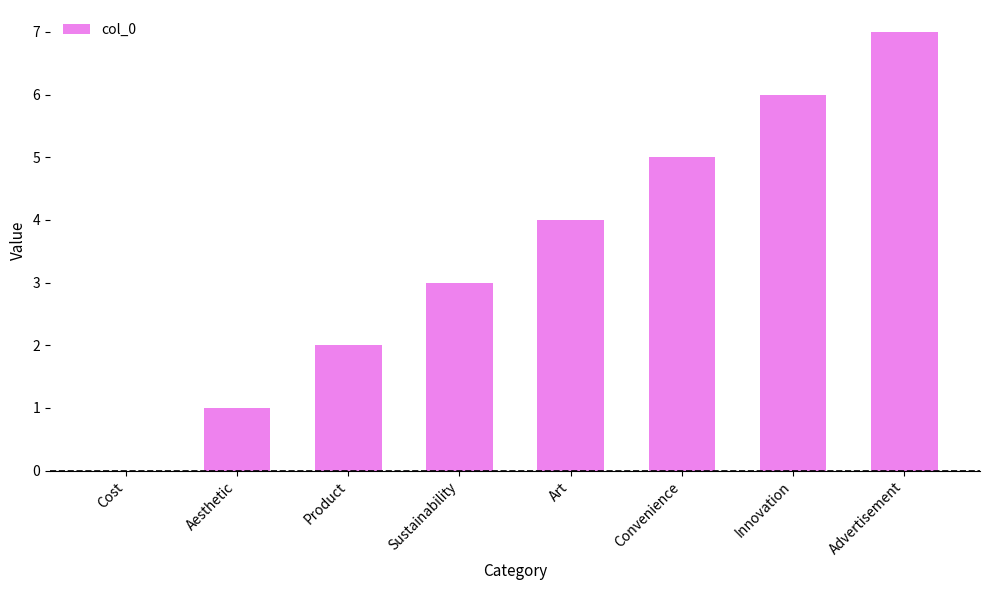

The chart shows a value of 2 at Innovation. True or false?

False